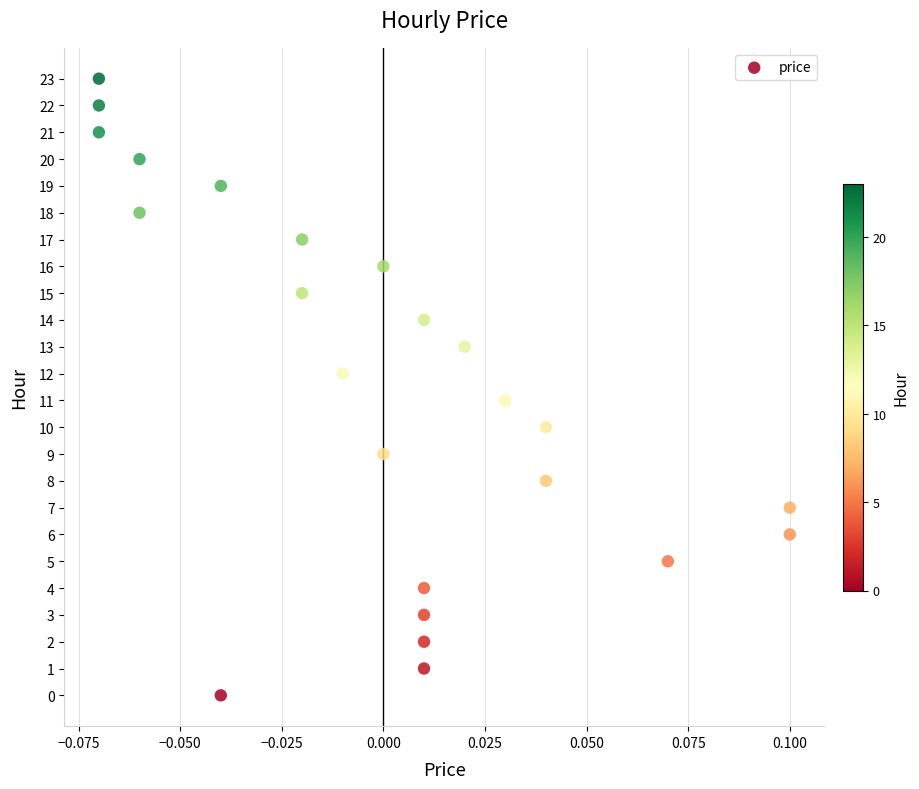

What is the range of Y values (max minus min)?

23